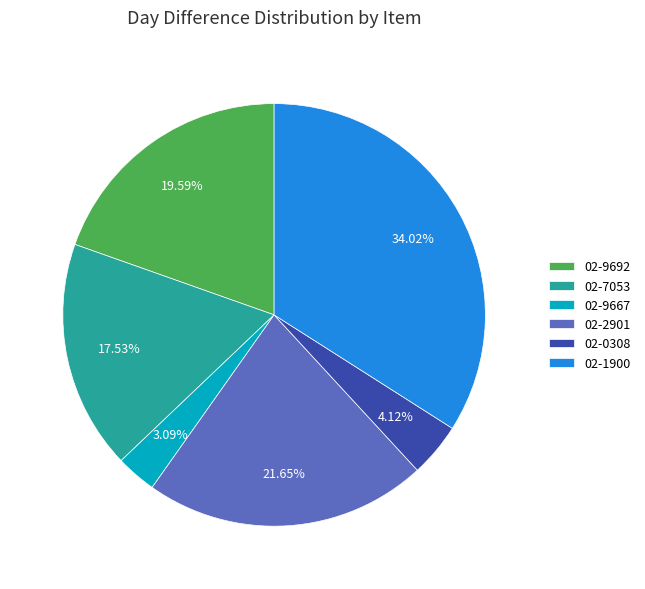

The 02-9692 slice represents 9% of the pie. True or false?

False